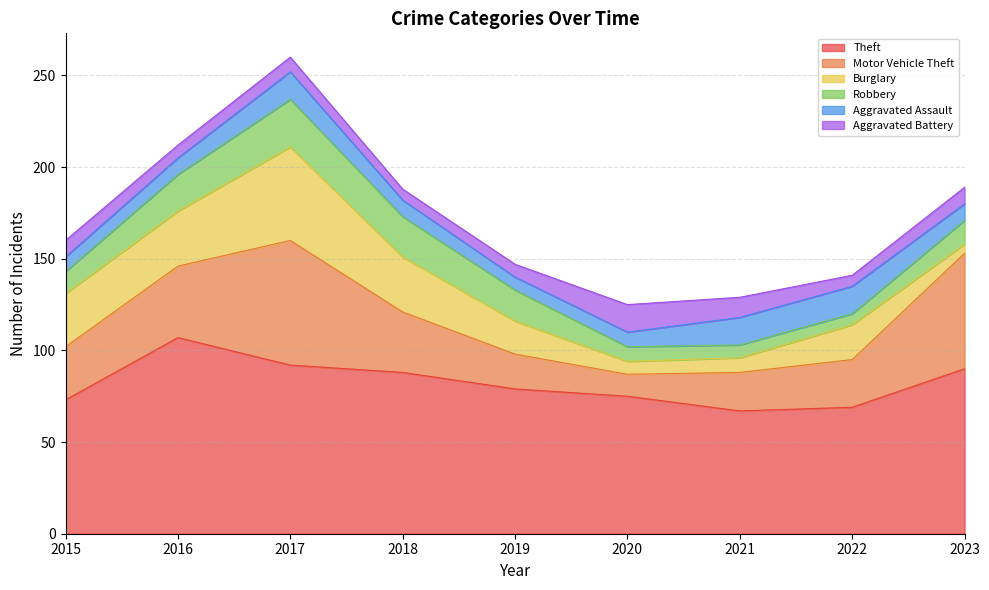

What is the minimum value shown in the chart?

5